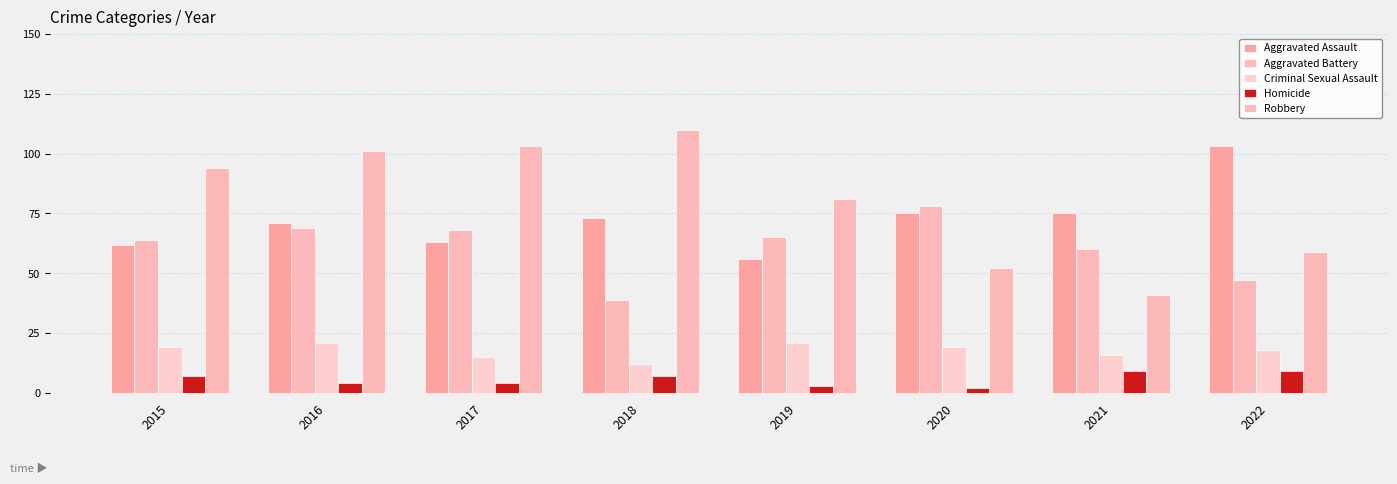

True or false: Criminal Sexual Assault has a value of 36 at 2016.

False